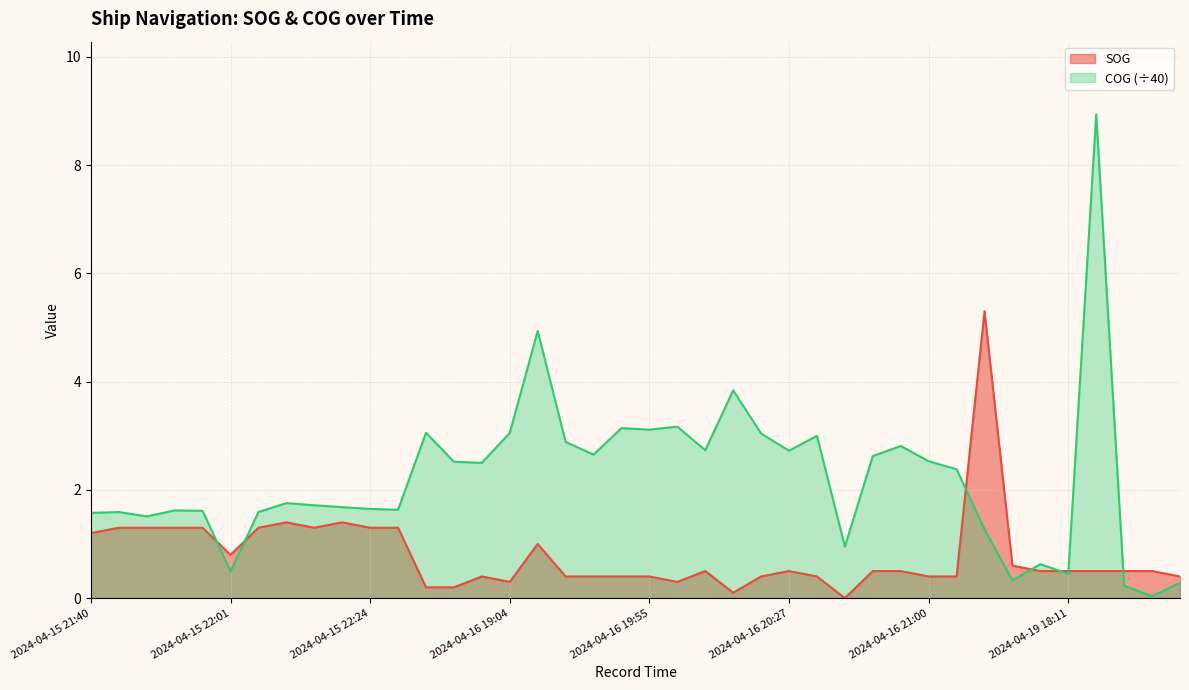

At which label is SOG closest to 2?

2024-04-15 22:14